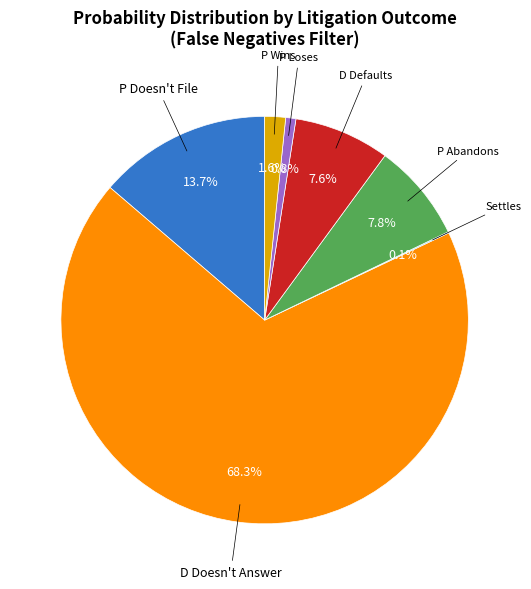

Does any single category account for the majority?

Yes